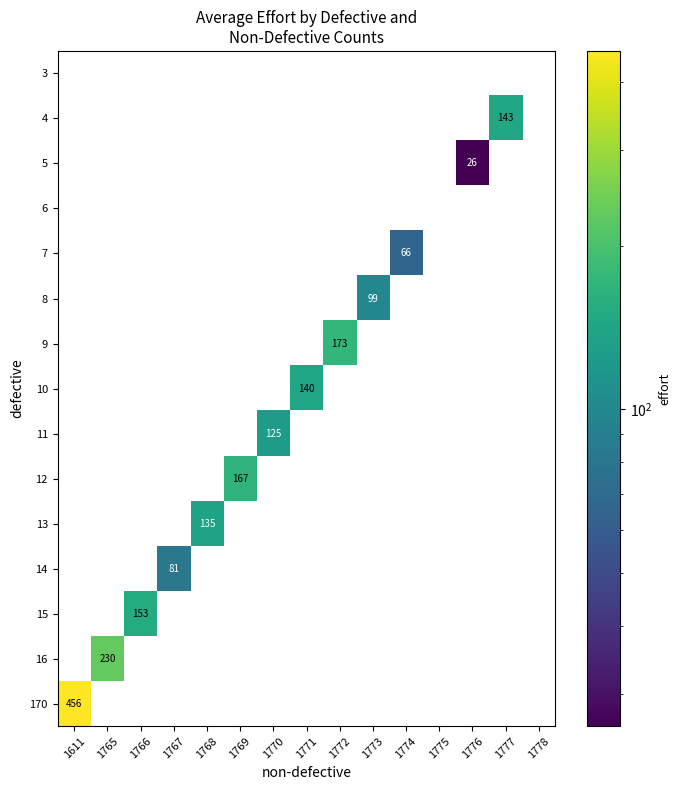

Which series has the largest total across all categories?

170